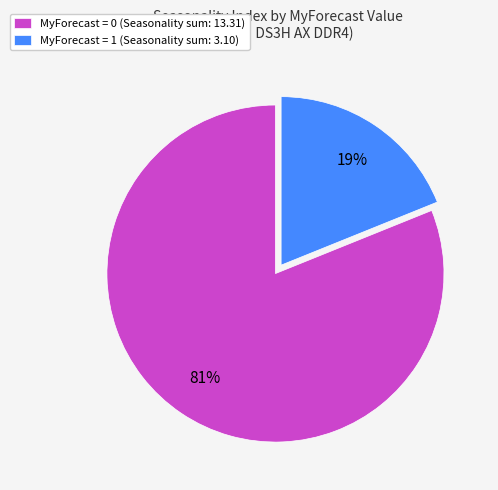

Which slice is the smallest?

MyForecast = 1 (Seasonality sum: 3.10)